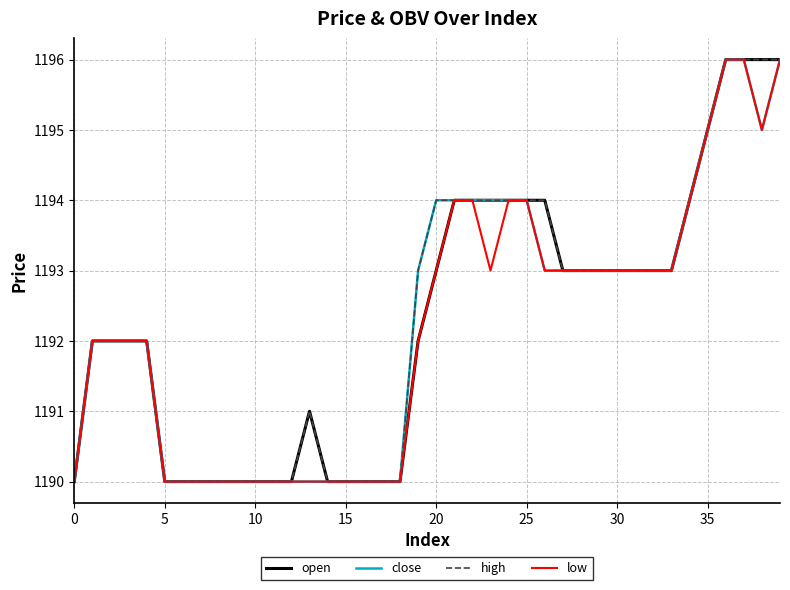

What is the highest value of the high series?

1196